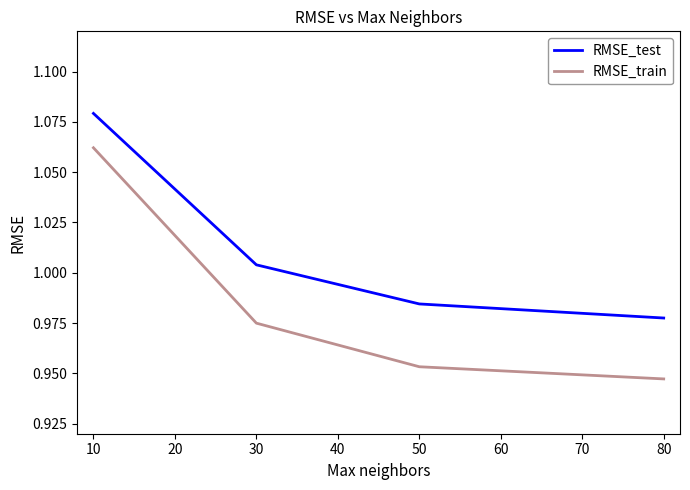

How many RMSE_train values are between 0 and 1?

3